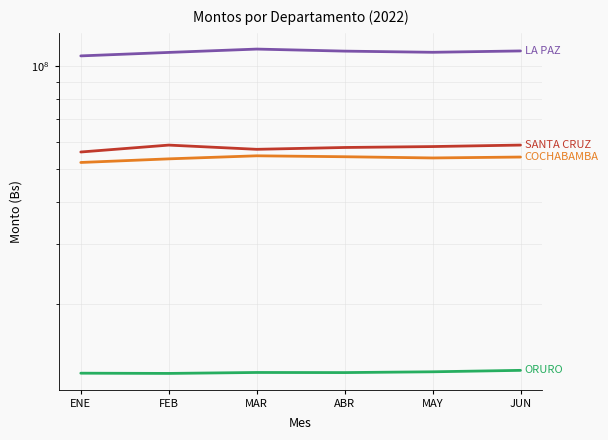

Reading right to left, list all the values displayed in this chart.

LA PAZ: 110802760.5	109796262.1	110663397.4	112205992.9	109693002.6	107148536.9
SANTA CRUZ: 58606717.6	58018865.0	57657176.2	56949186.1	58595362.7	55921821.5
COCHABAMBA: 54048466.2	53715507.5	54158699.7	54500929.1	53388088.8	52096750.1
ORURO: 12763944.5	12640191.5	12573141.3	12581970.9	12501634.9	12521274.4